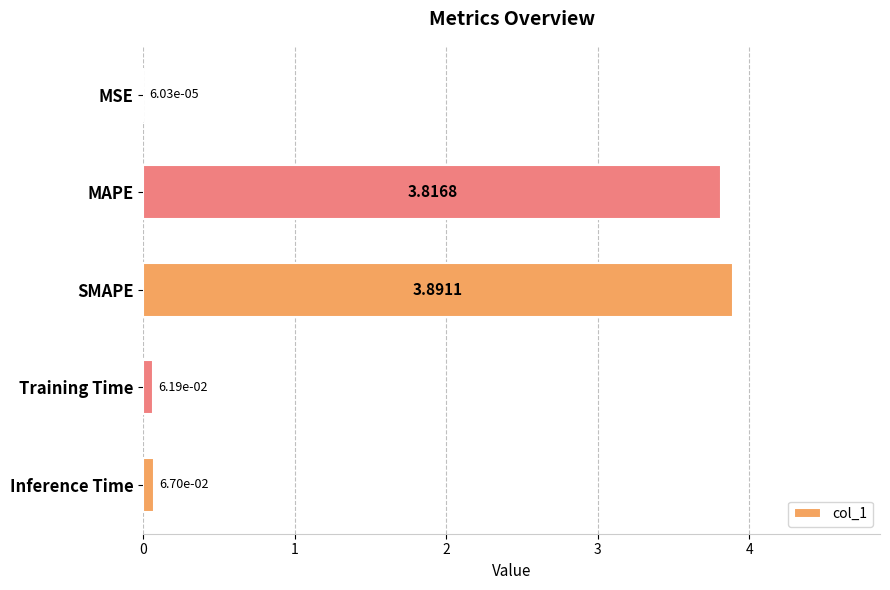

At which label is the value closest to 1?

Inference Time